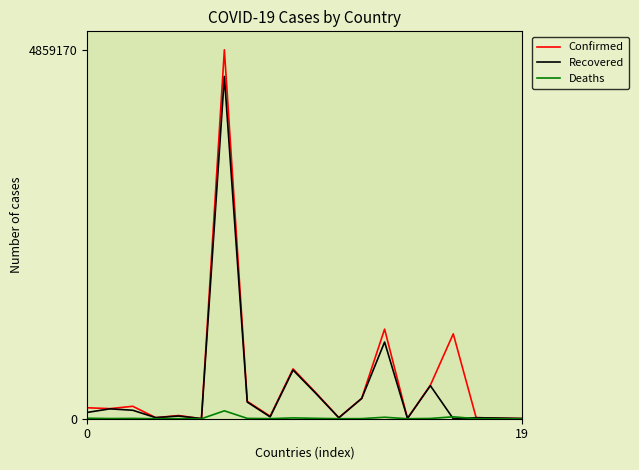

What is the difference between the maximum and minimum values in the Deaths series?

104103